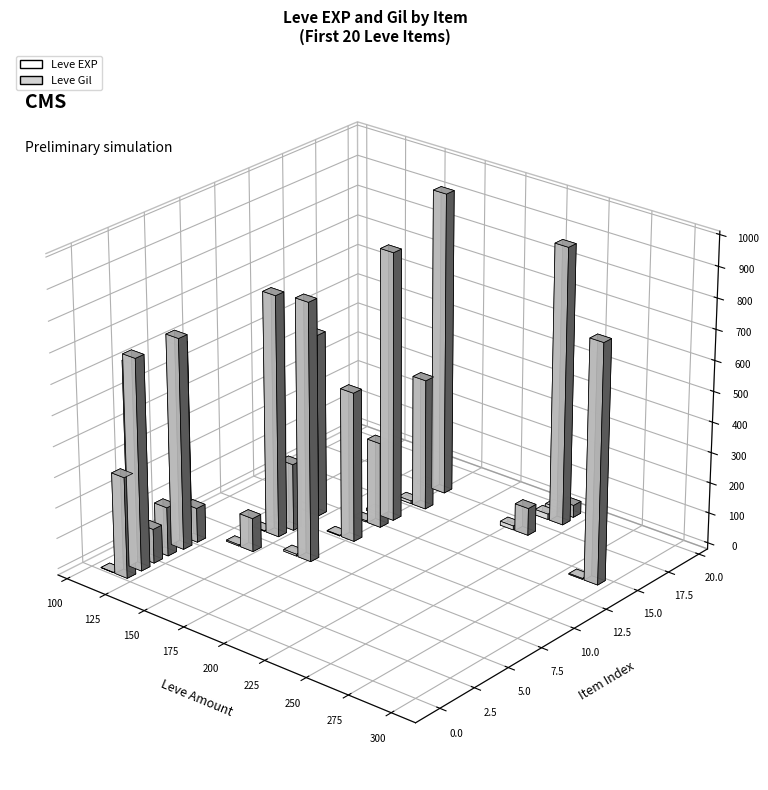

What is the average value of the Leve EXP series?

68